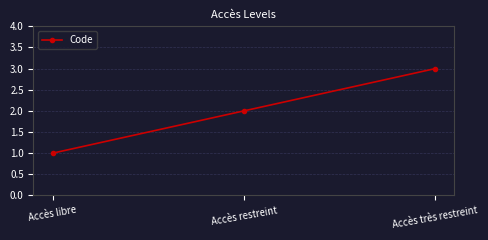

Read the value at Accès très restreint.

3